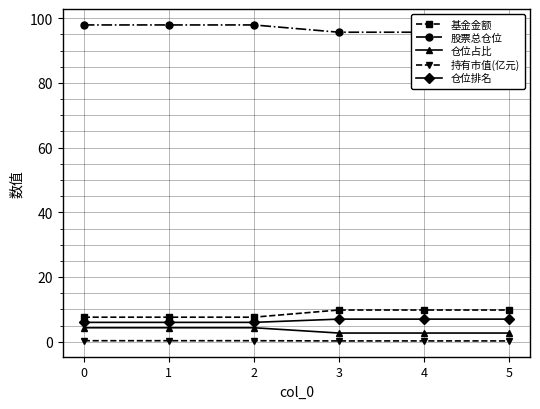

The 基金金额 series shows 13.8 at 4. True or false?

False